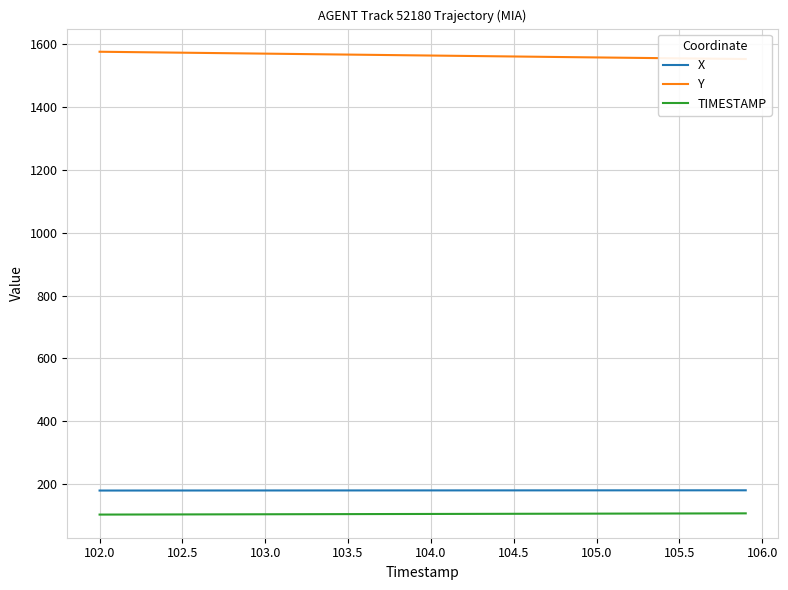

What is the highest value of the TIMESTAMP series?

105.9